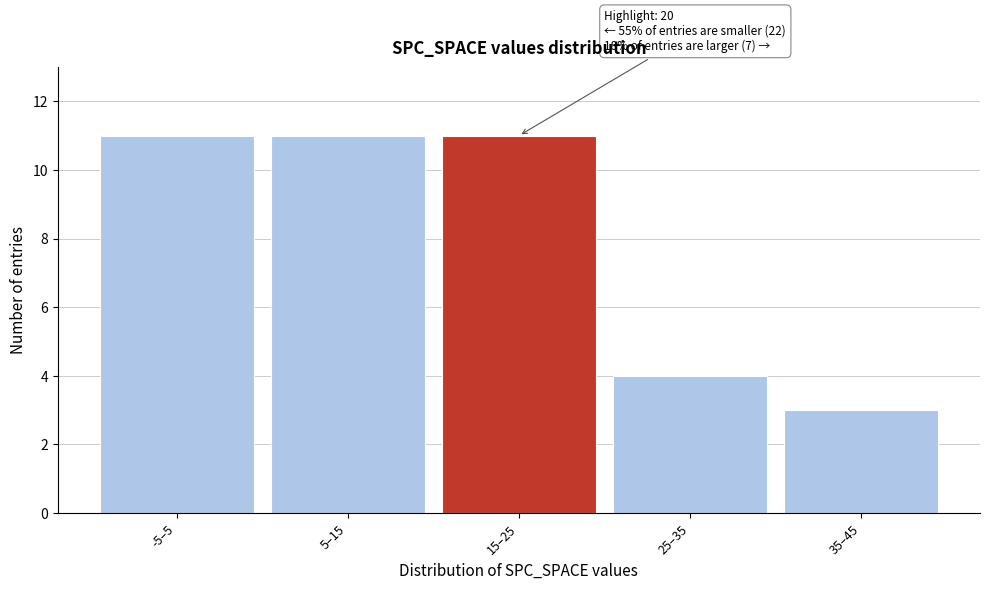

Reading left to right, what are all the values shown in this chart?

11	11	11	4	3